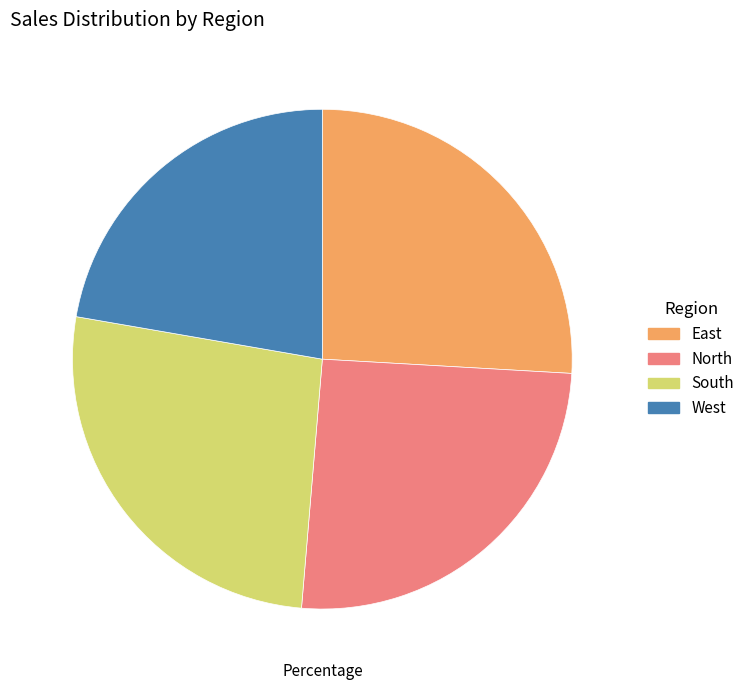

What is the smallest slice in the pie chart?

West